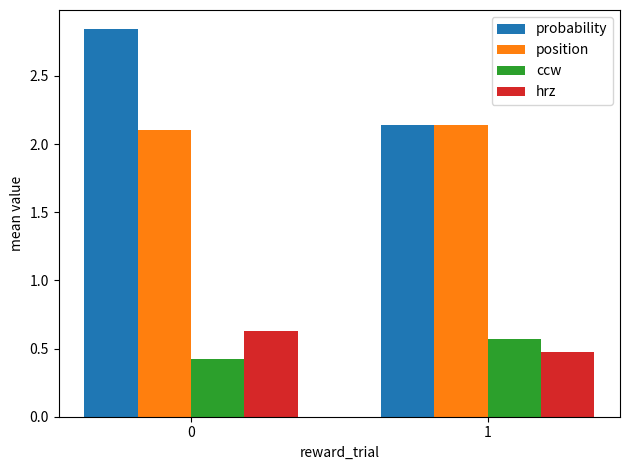

What is the minimum value for hrz?

0.5